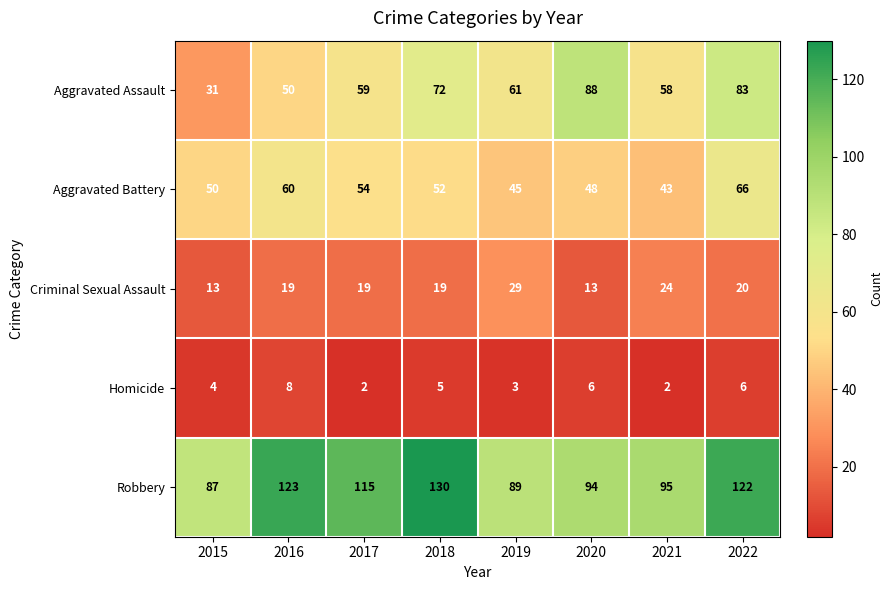

At 2020, list the series in order from smallest to largest.

Homicide, Criminal Sexual Assault, Aggravated Battery, Aggravated Assault, Robbery